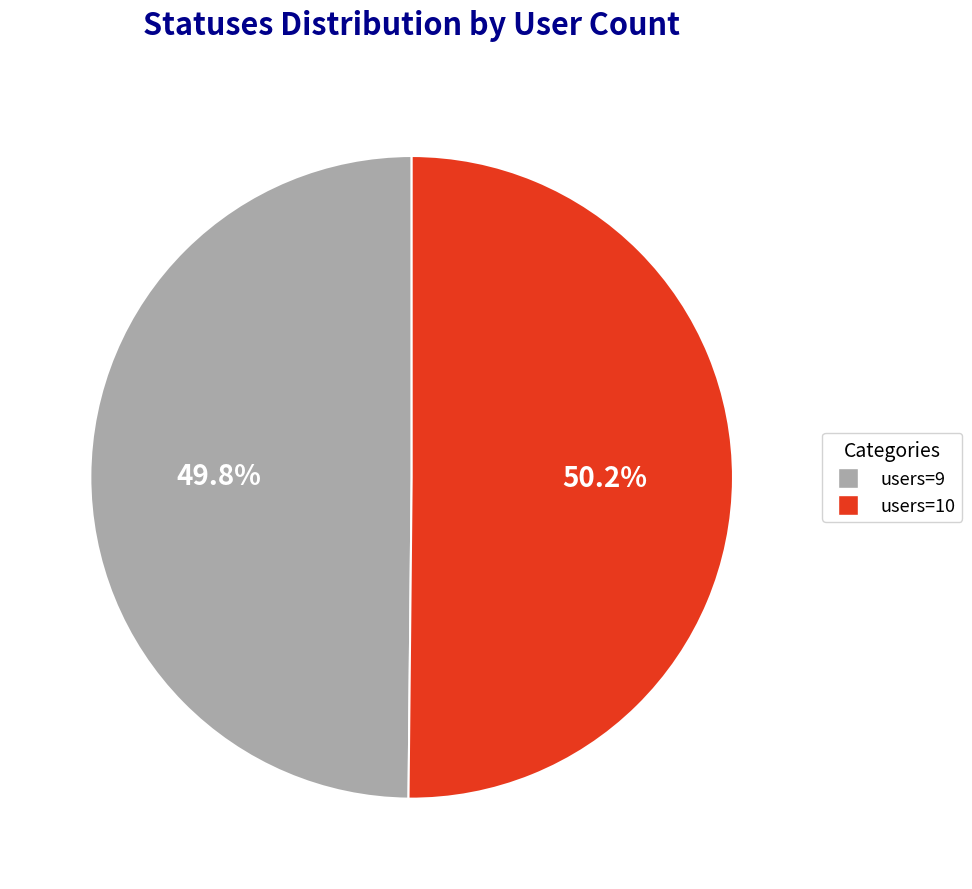

What portion of the pie excludes users=9?

50.2%